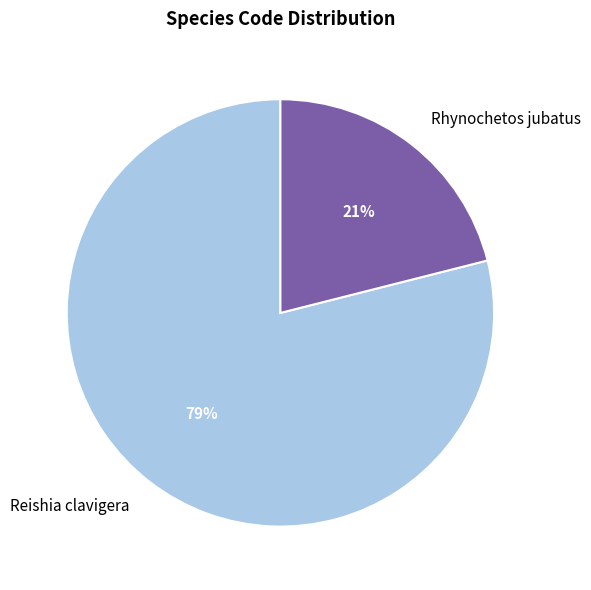

True or false: Reishia clavigera accounts for 90% of the total.

False